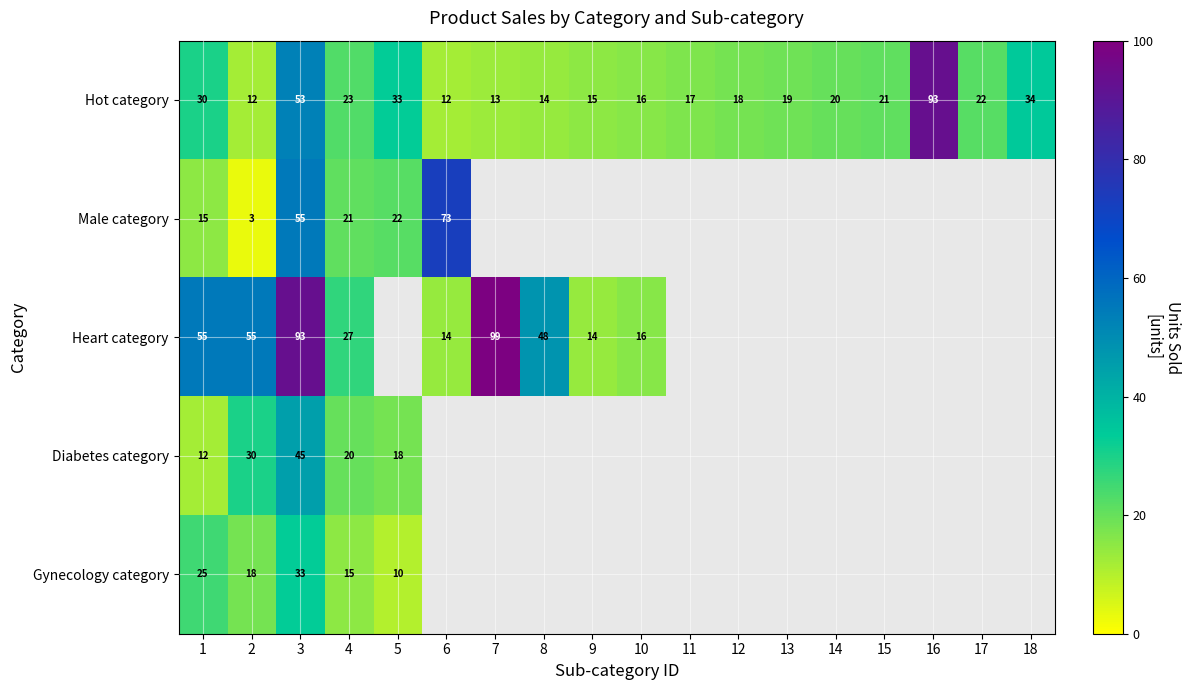

True or false: Gynecology category has a value of 24 at 4.

False